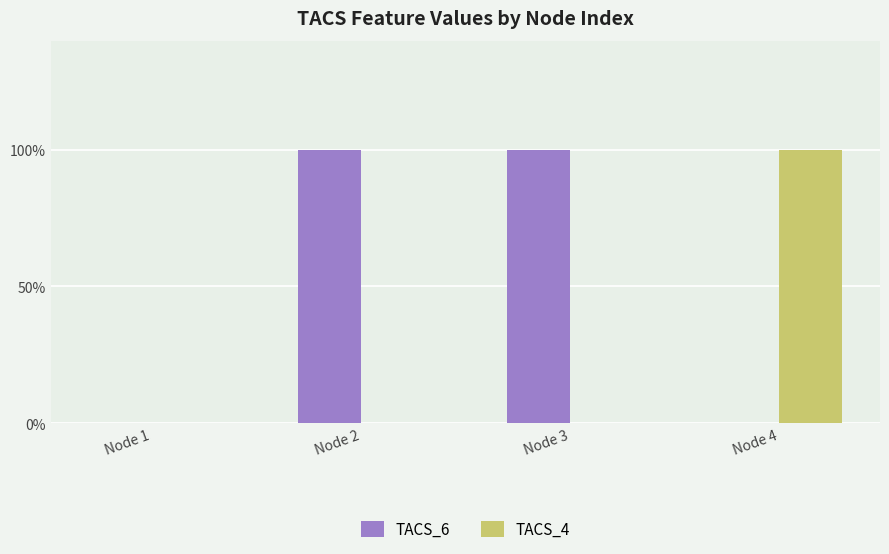

Count the TACS_6 values in the range 0 to 1.

4